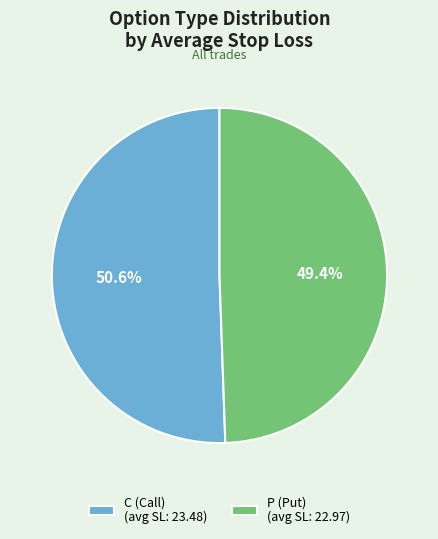

Approximately how many times larger is the value at P compared to C?

1.0